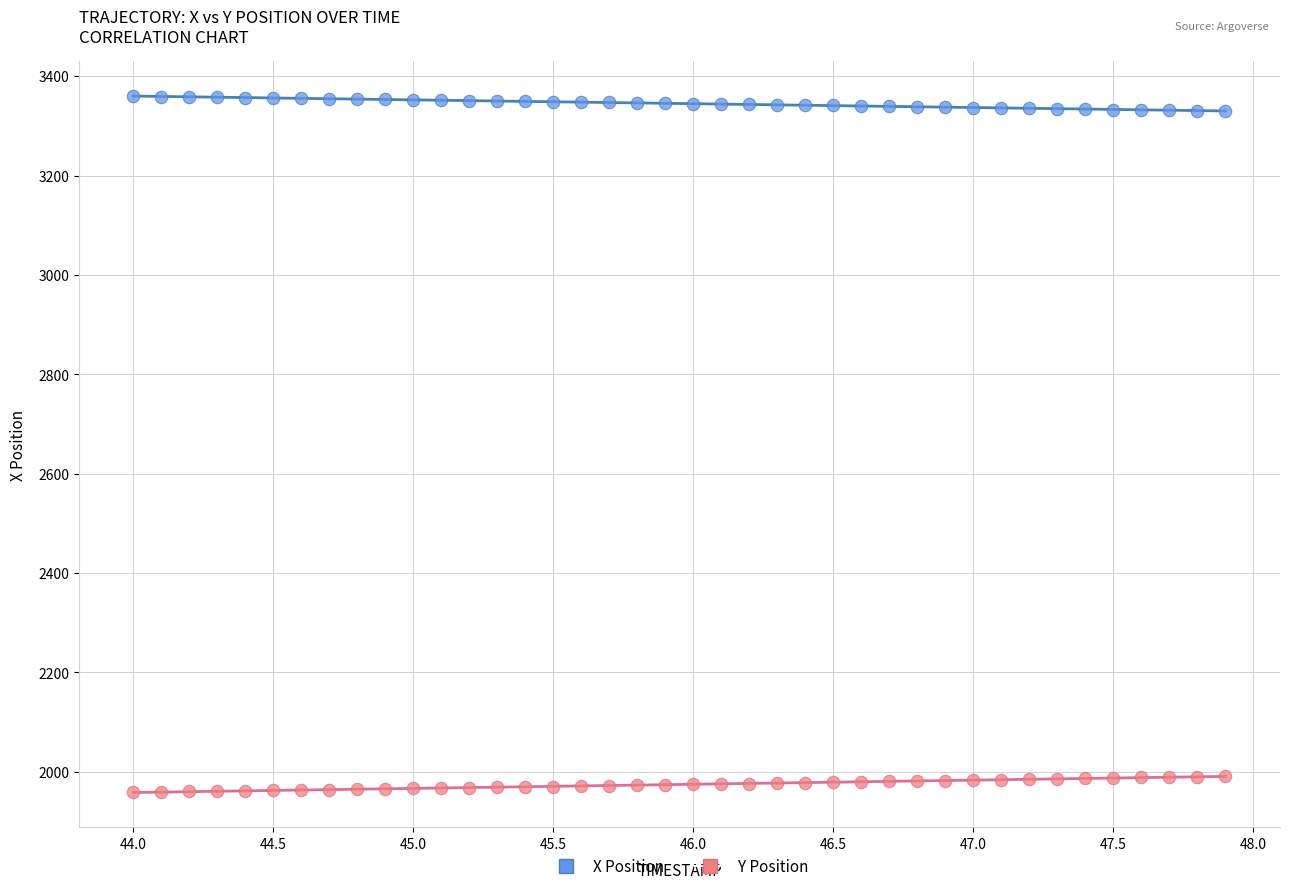

Which series contains the lowest Y value?

Y Position